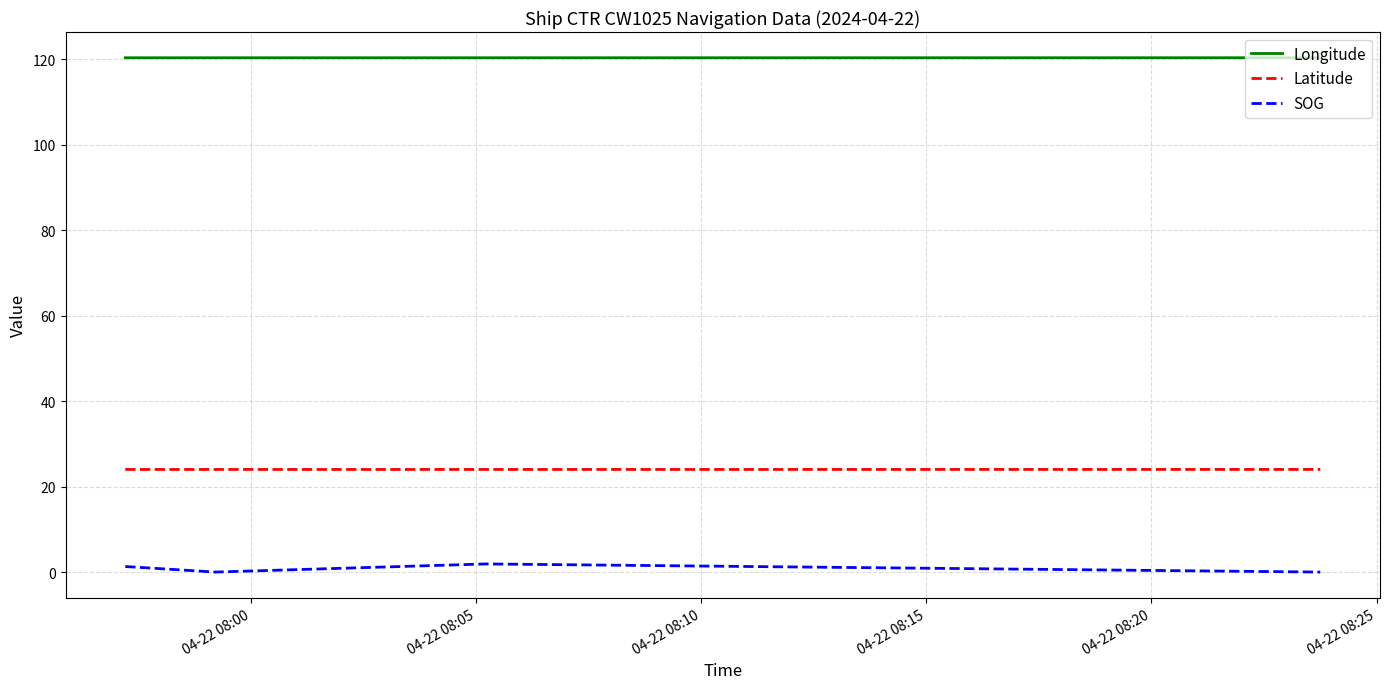

True or false: Latitude has more than 2 points higher than both neighbors.

False